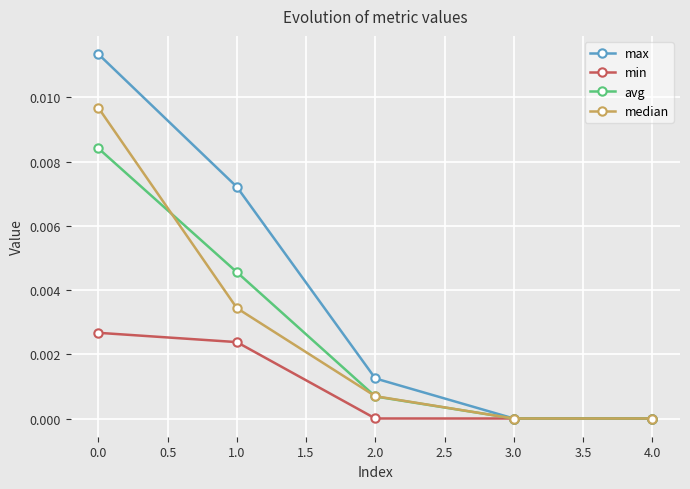

True or false: max has more than 0 interior local peaks.

False